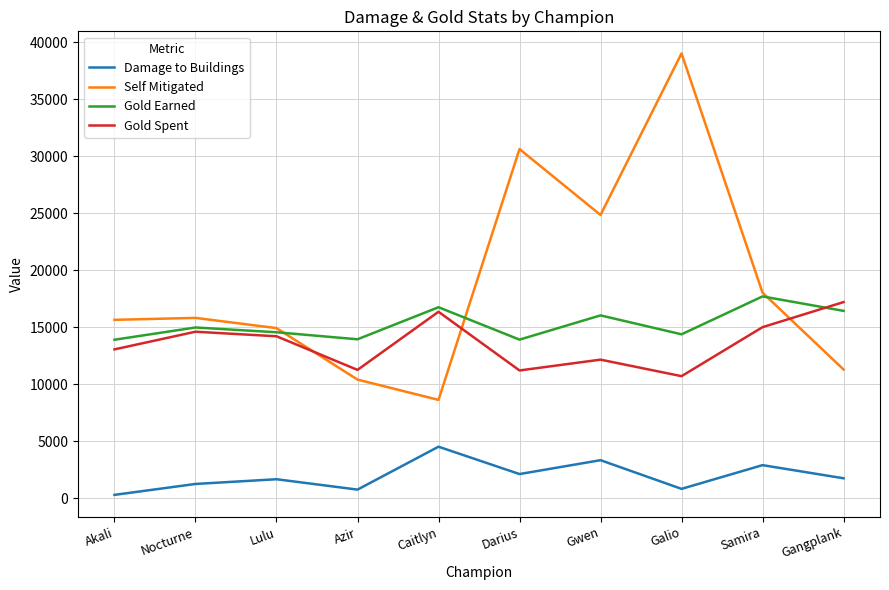

What is the difference between the highest and lowest values at Gwen?

21515